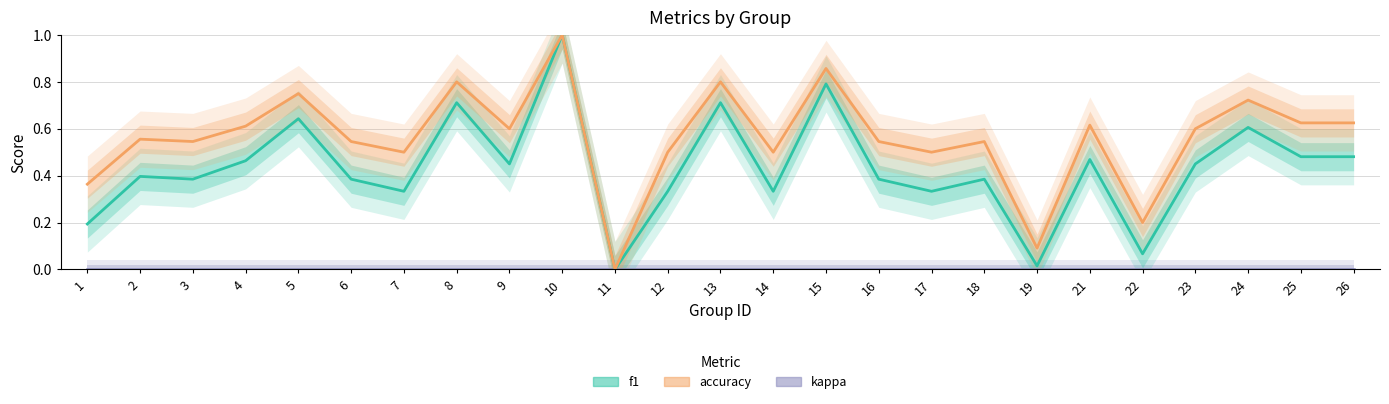

True or false: f1 and accuracy cross at least once.

False